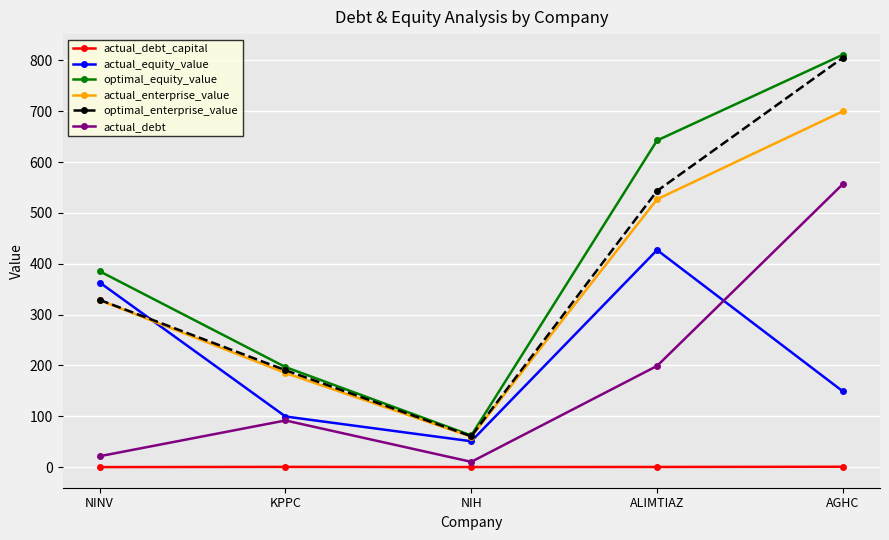

True or false: optimal_equity_value has a value of 811.3 at AGHC.

True